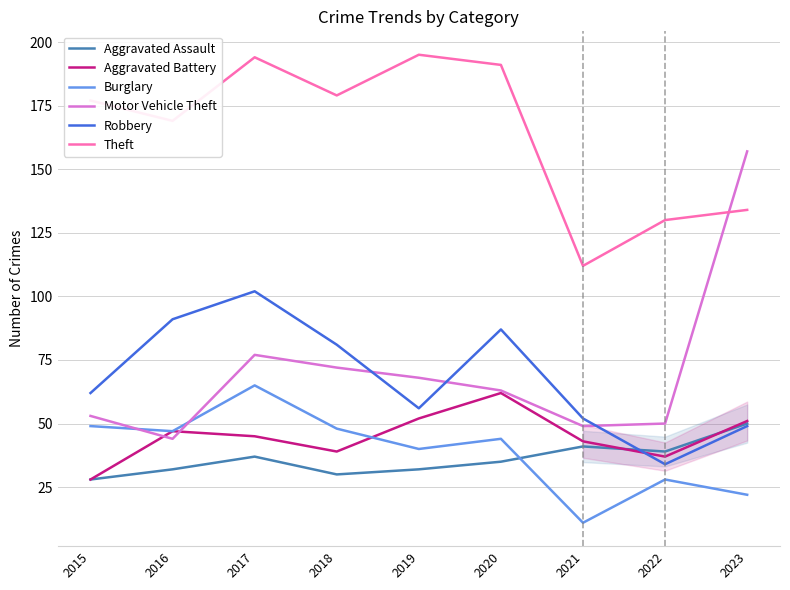

How many data points in Theft are above 177?

4